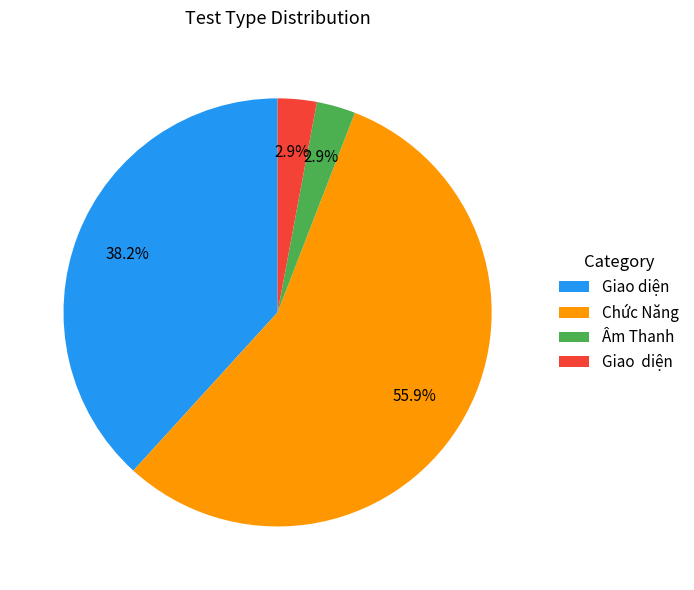

Is there a majority slice in this chart?

Yes